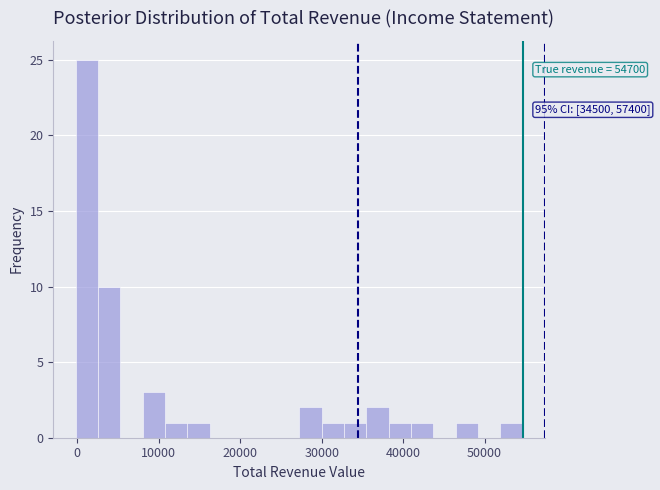

Around what value on the x-axis is the tallest bar? Give the approximate position of its centre, as read against the axis.

1000